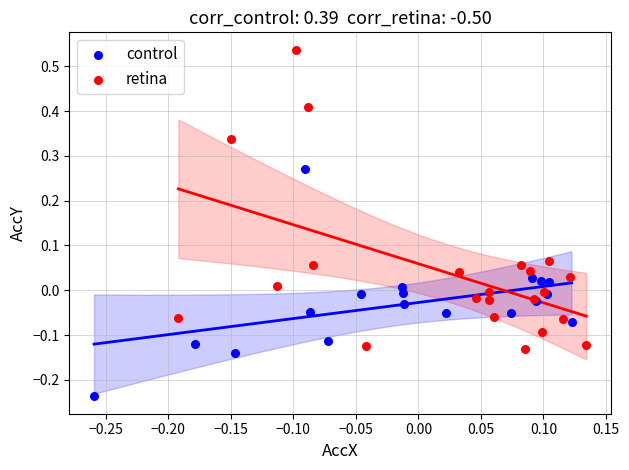

Which series reaches the minimum Y coordinate?

control